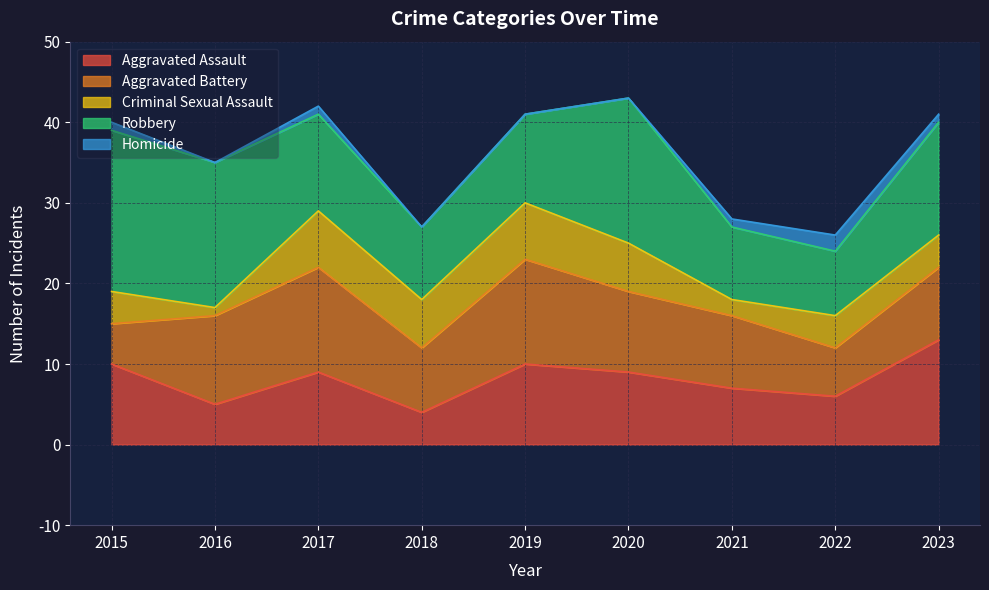

How many values in the Robbery series exceed 12?

4